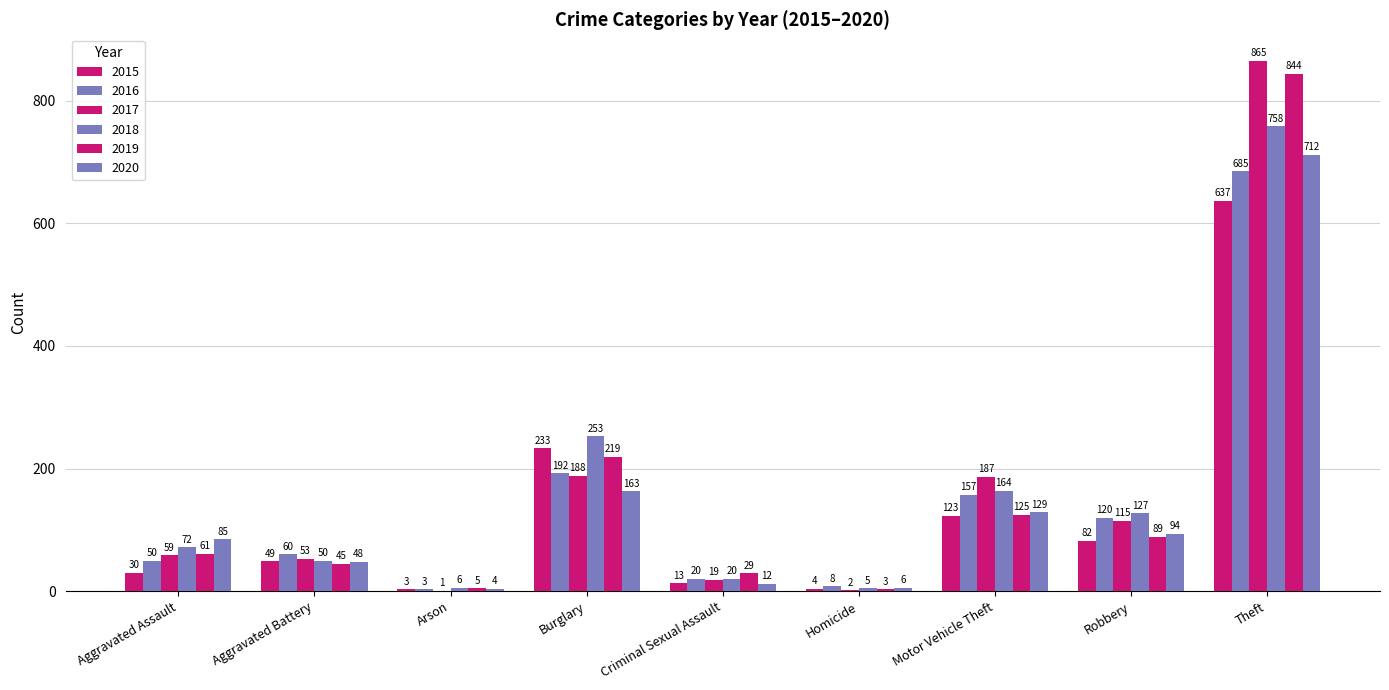

Count the number of data series in this chart.

6